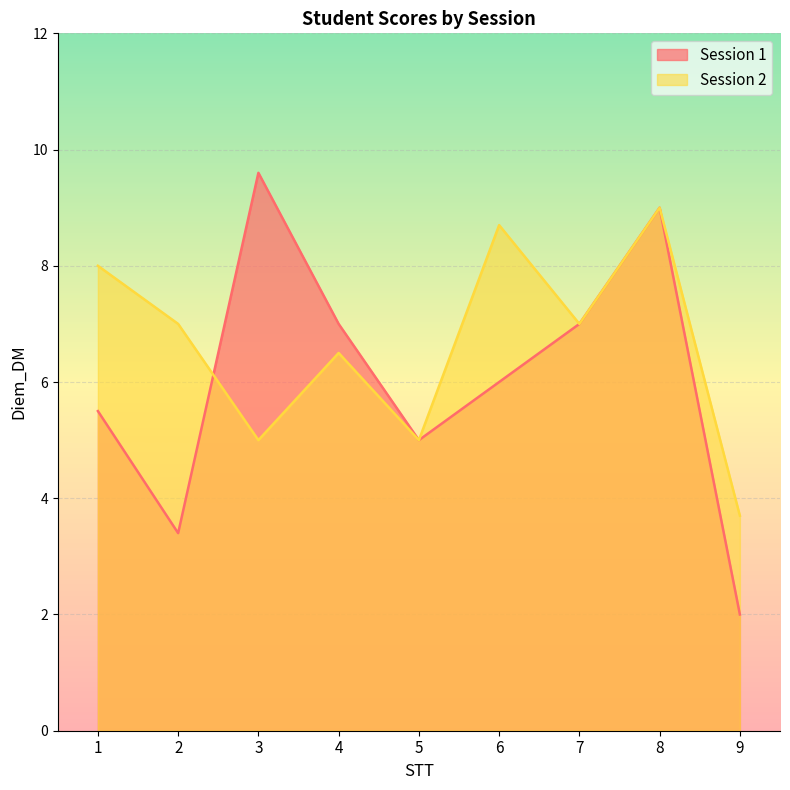

Which has a higher value, 4 or 6?

4